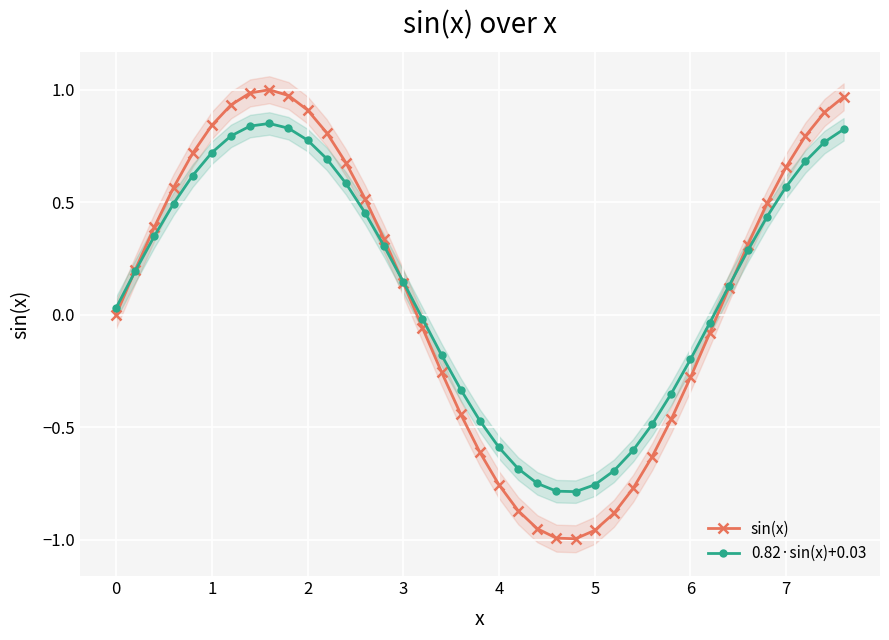

What is the sum of all sin(x) values?

4.2